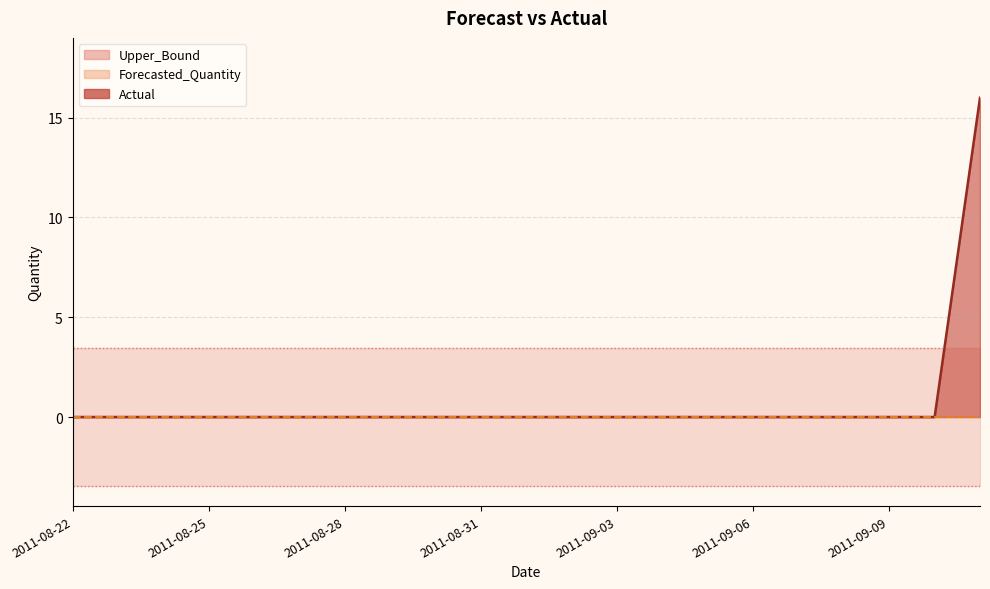

Count the number of data series in this chart.

4